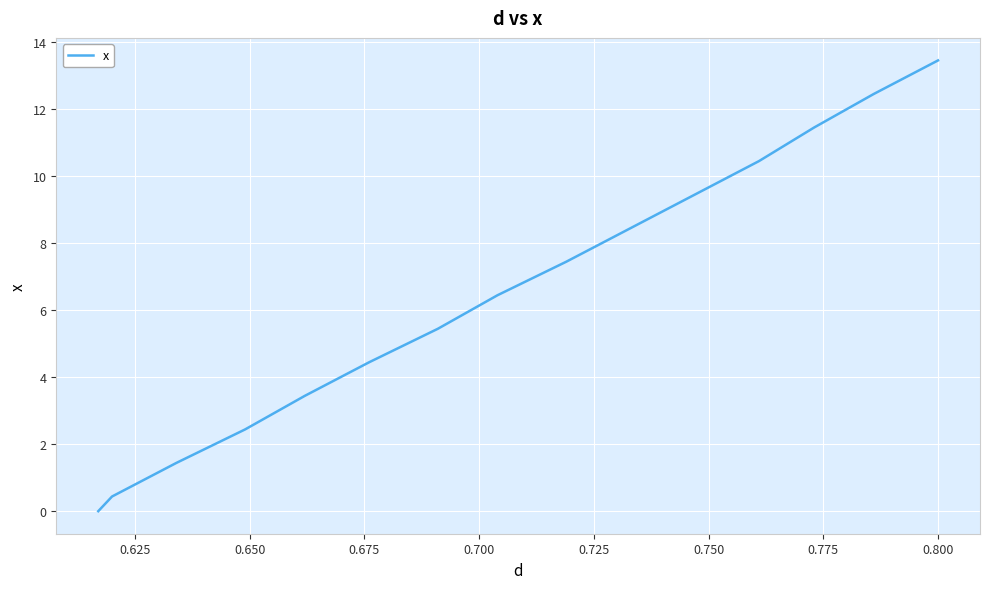

Reading right to left, list all the values displayed in this chart.

13.4	12.4	11.4	10.4	9.4	8.4	7.4	6.4	5.4	4.4	3.4	2.4	1.4	0.4	0.0